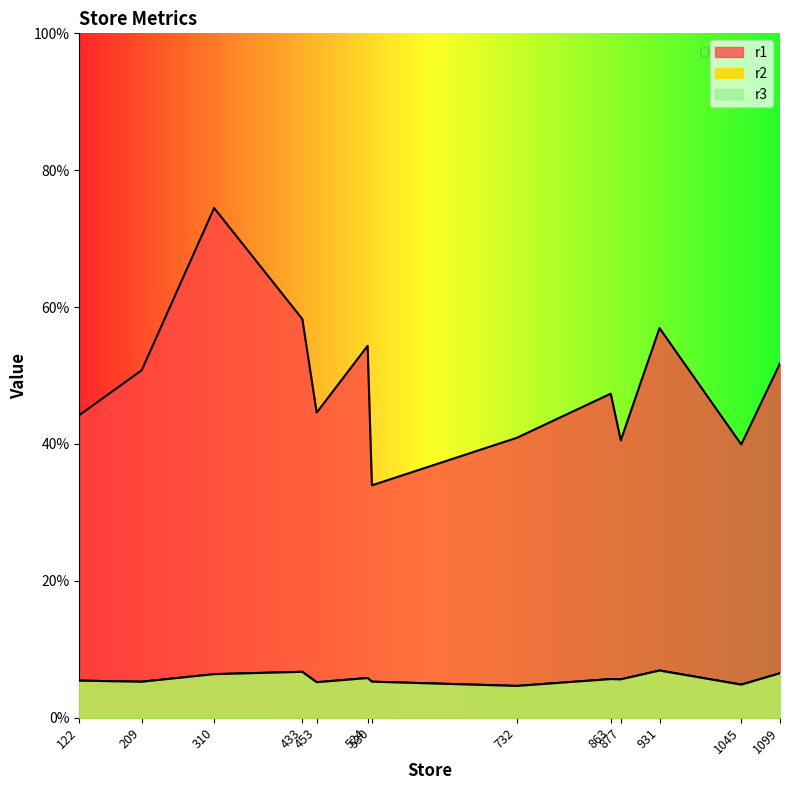

True or false: r1 has a value of 0.2 at 877.

False